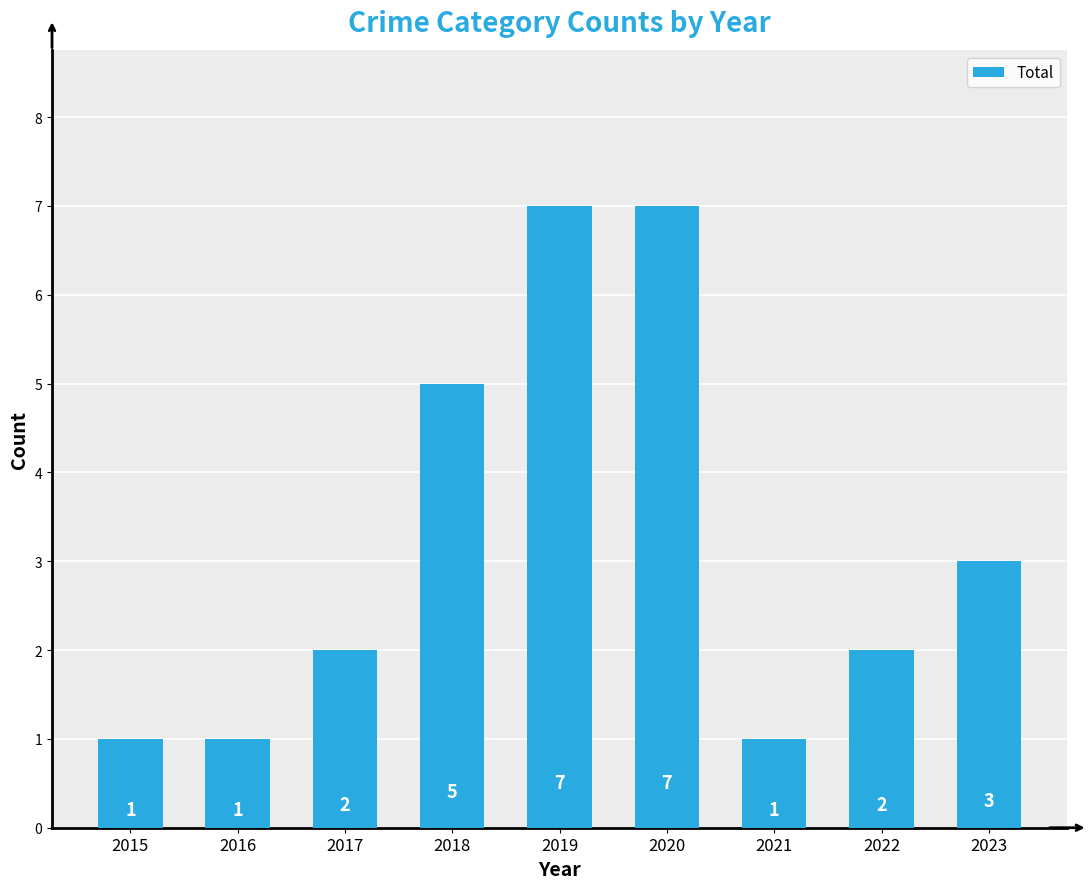

What is the maximum value shown in the chart?

7